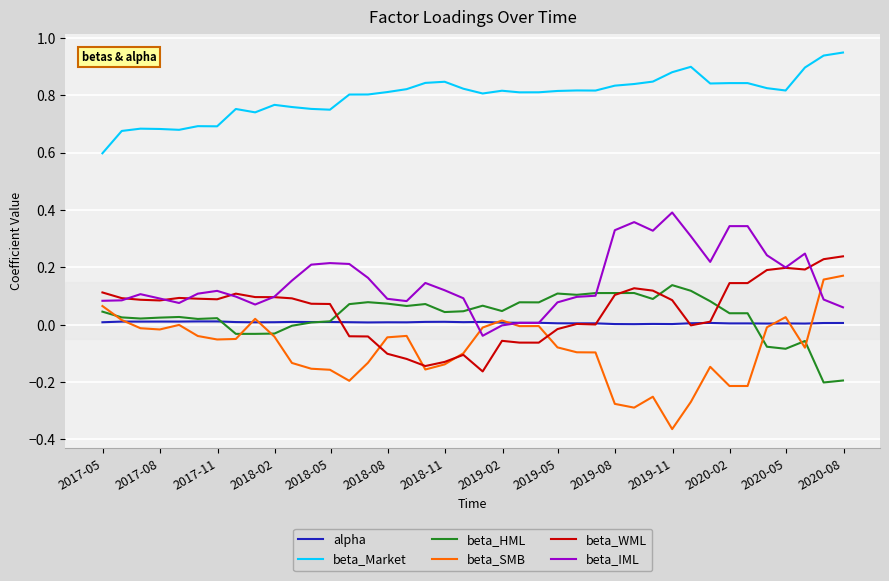

Does the chart have visible grid lines?

Yes